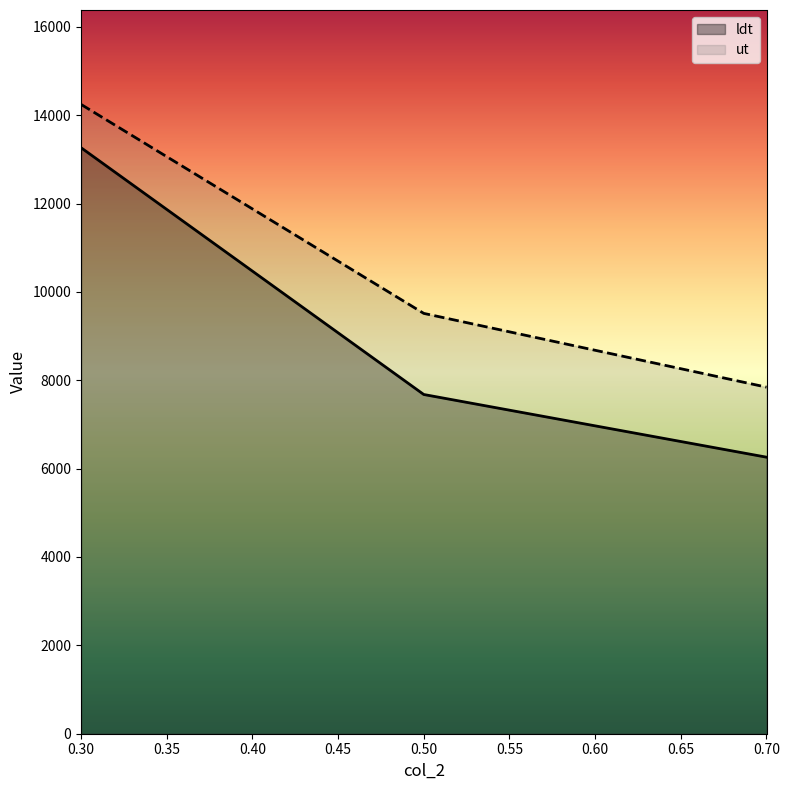

Reading left to right, what are all the values shown in this chart?

ldt: 13264.0	7677.9	6259.1
ut: 14243.9	9513.6	7844.1